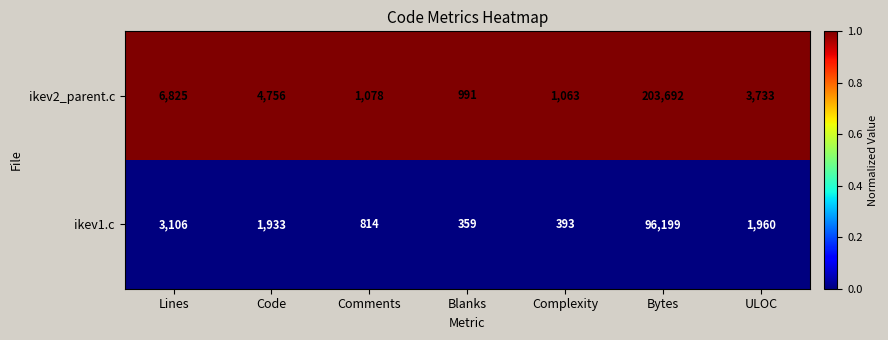

Read the ikev1.c value at Complexity.

393